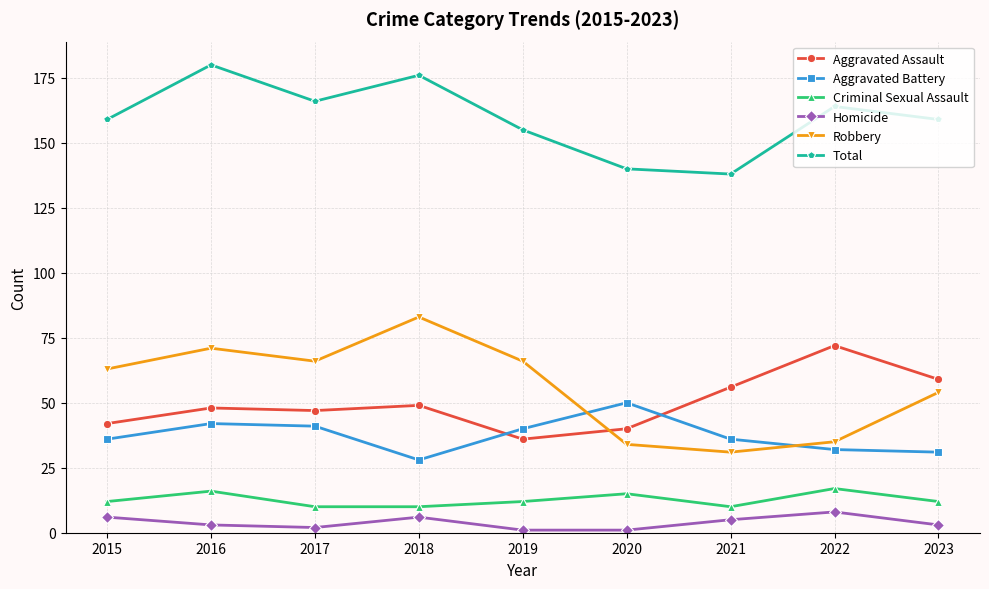

How many interior local peaks does the Robbery series have?

2